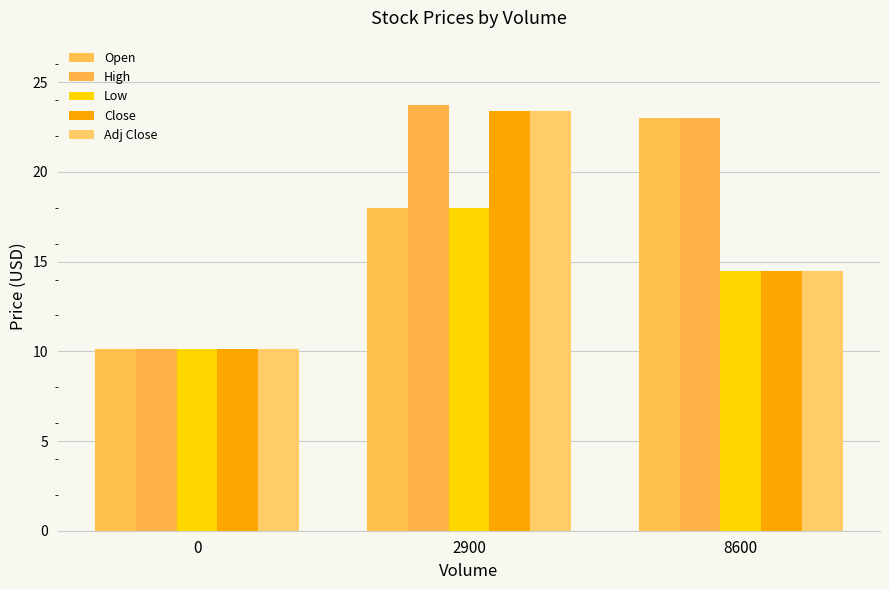

Rank the categories by Low value from lowest to highest.

0, 8600, 2900